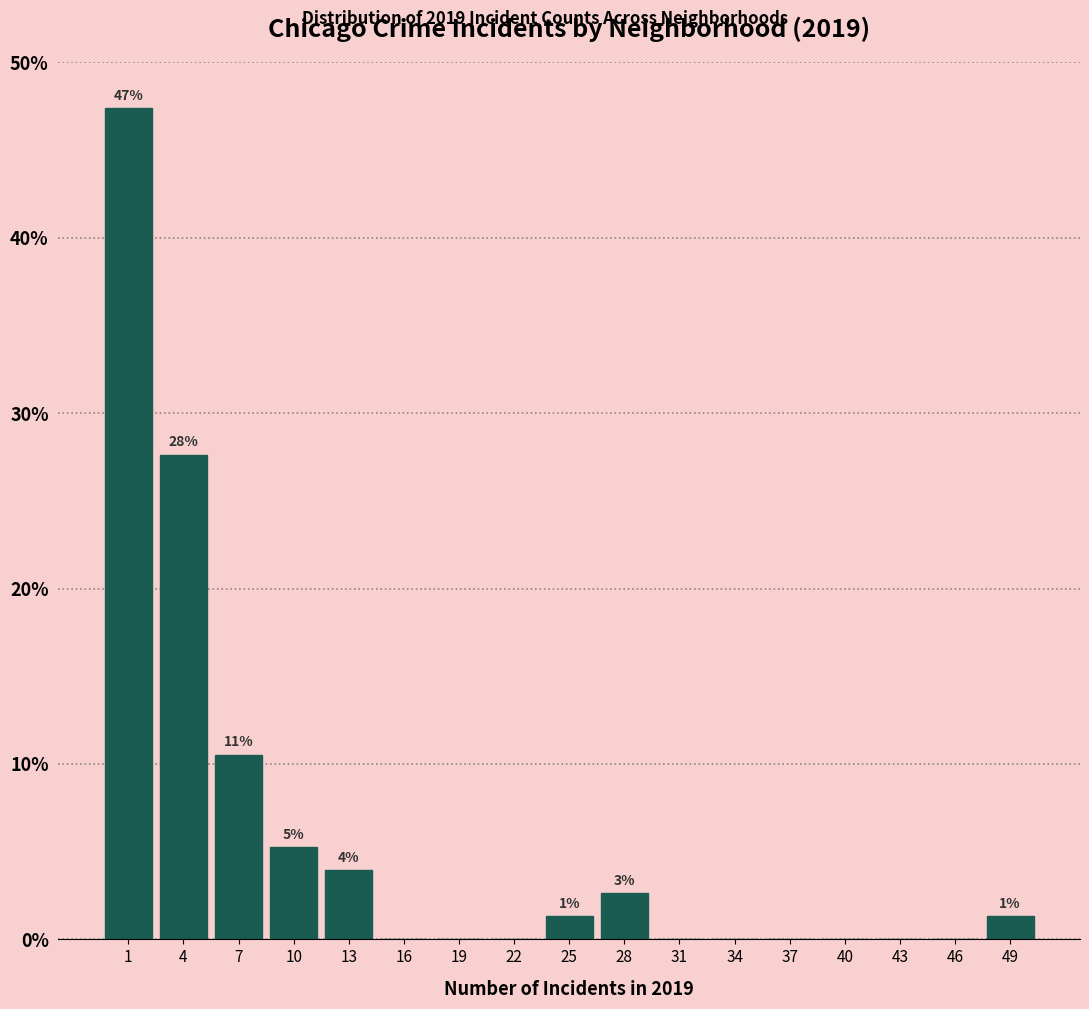

Which range on the x-axis has the tallest bar?

0 to 3